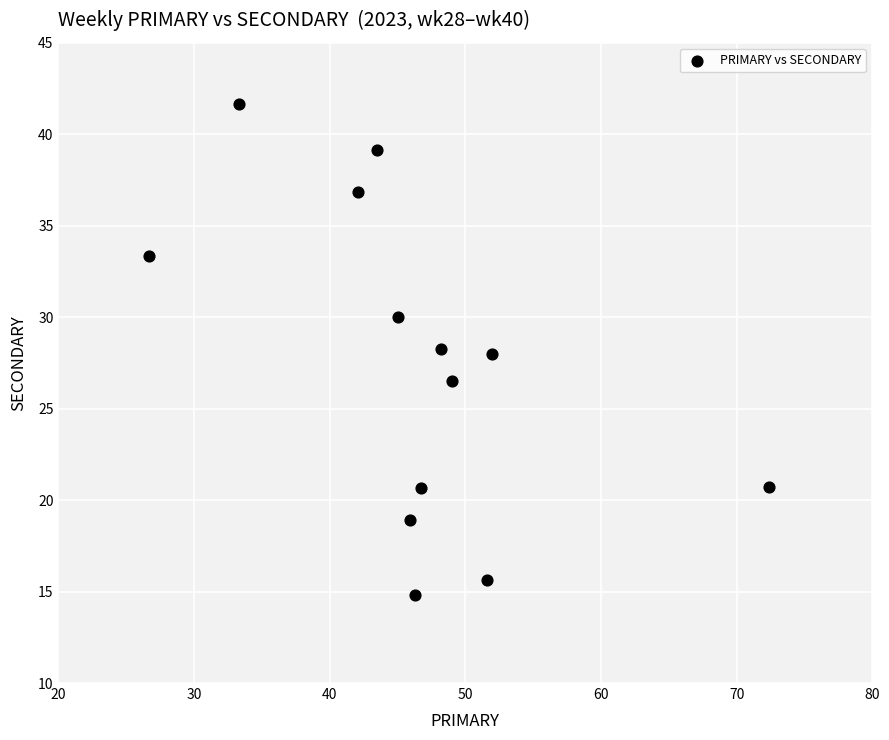

What is the range of X values (max minus min)?

45.7